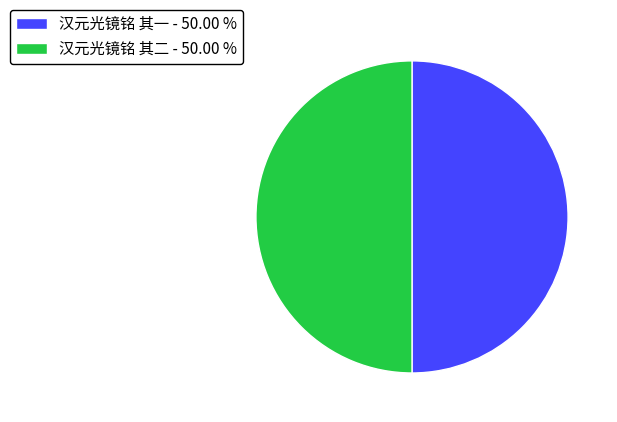

Approximately how many times larger is the value at 汉元光镜铭 其一 - 50.00 % compared to 汉元光镜铭 其二 - 50.00 %?

1.0